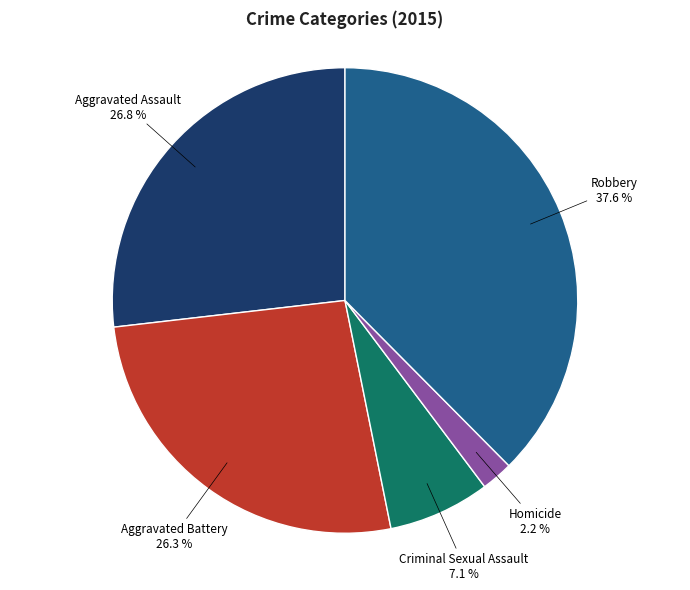

Is there a majority slice in this chart?

No